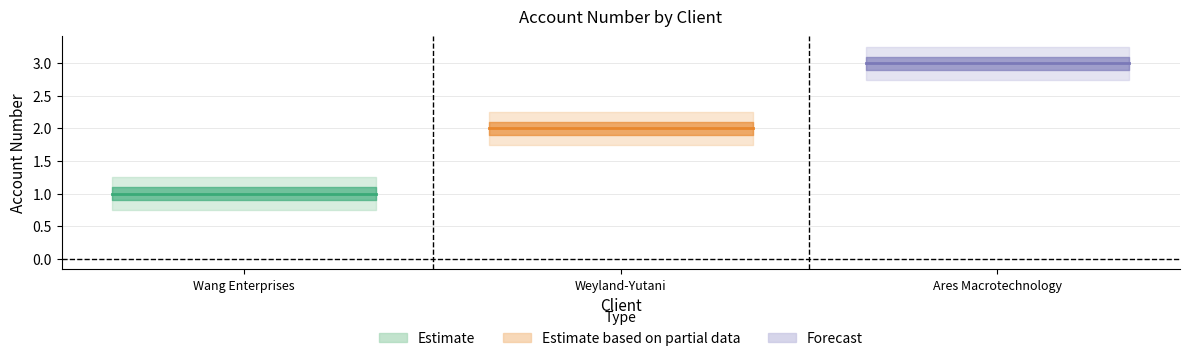

What is the value of the Wang Enterprises point at the 2nd from the left?

1